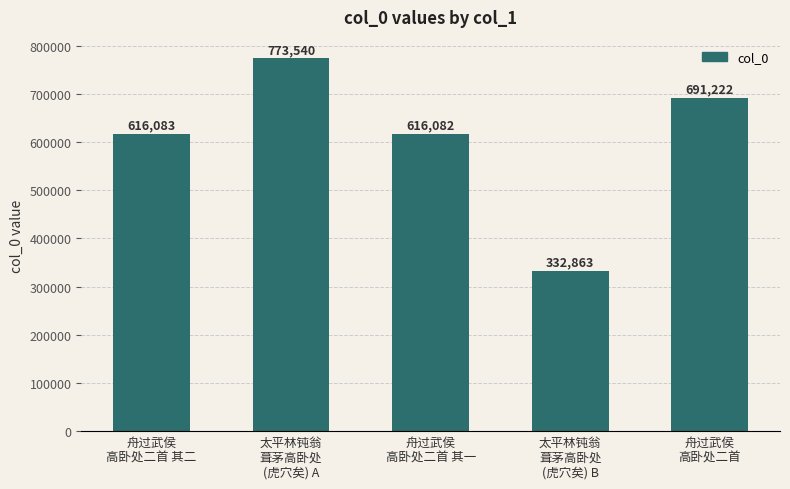

Count the number of categories in the chart.

5